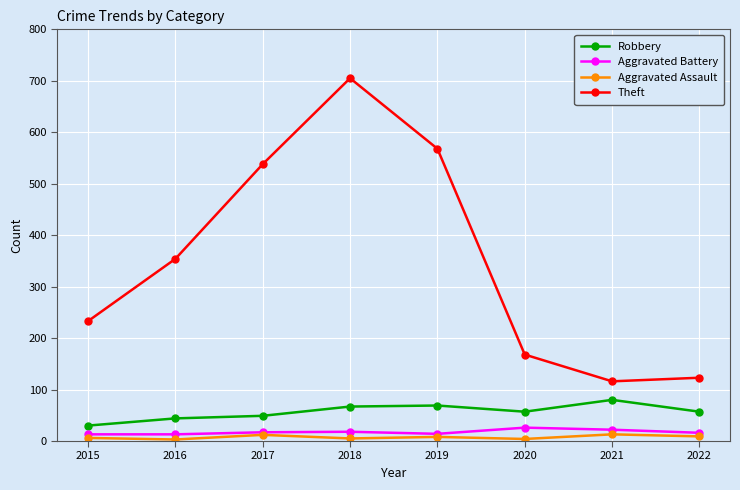

Is the value of Aggravated Battery at 2021 greater than the value of Aggravated Assault at 2016?

Yes